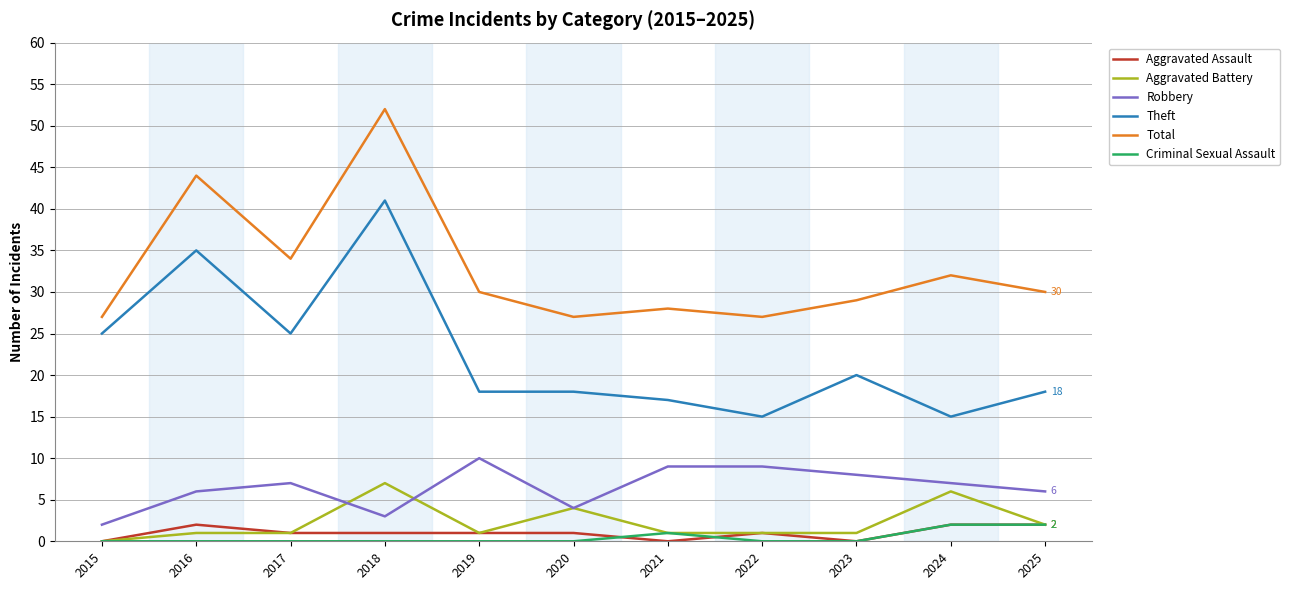

What are all the series names shown in the legend?

Aggravated Assault, Aggravated Battery, Robbery, Theft, Total, Criminal Sexual Assault